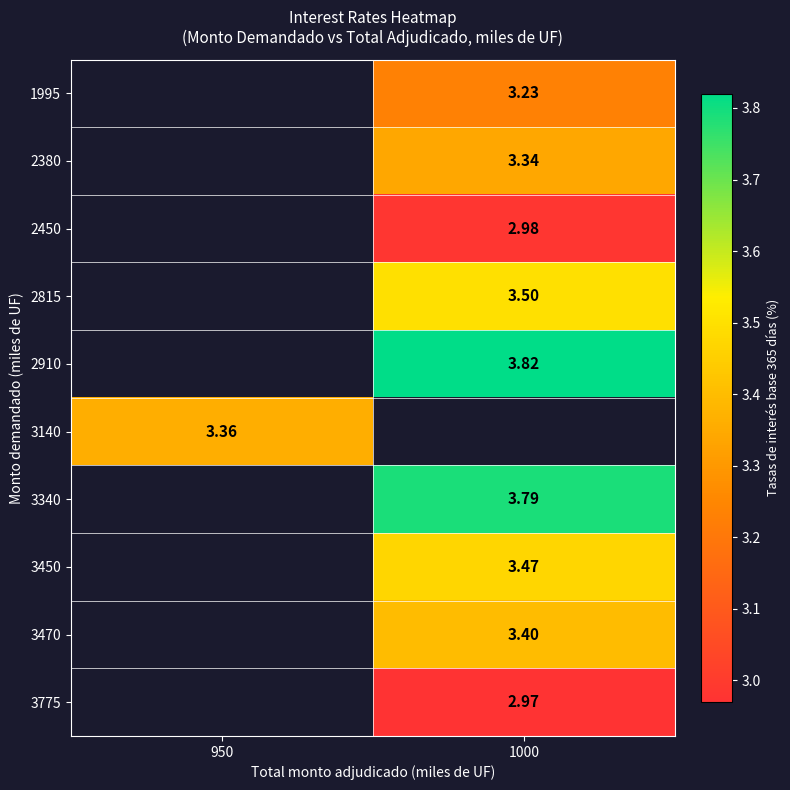

Is the value of 3340 at 1000 greater than the value of 3775 at 1000?

Yes